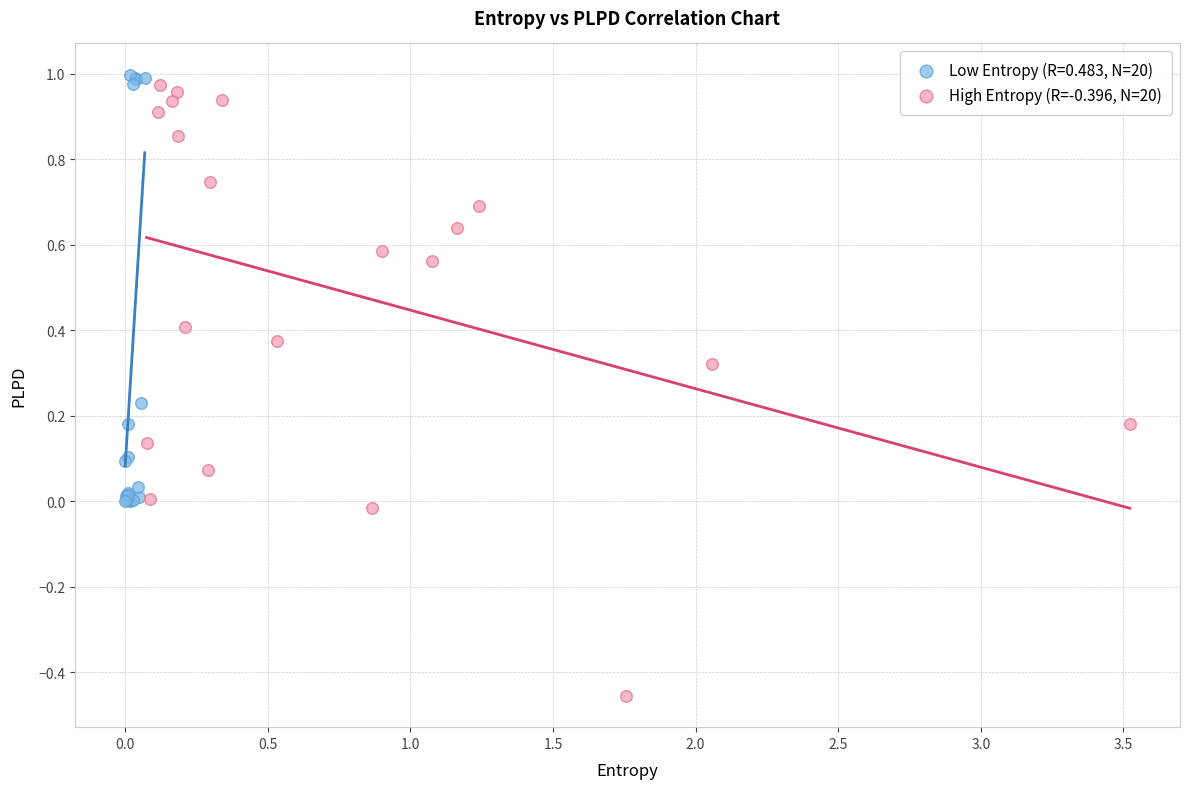

Which series reaches the minimum Y coordinate?

High Entropy (R=-0.396, N=20)